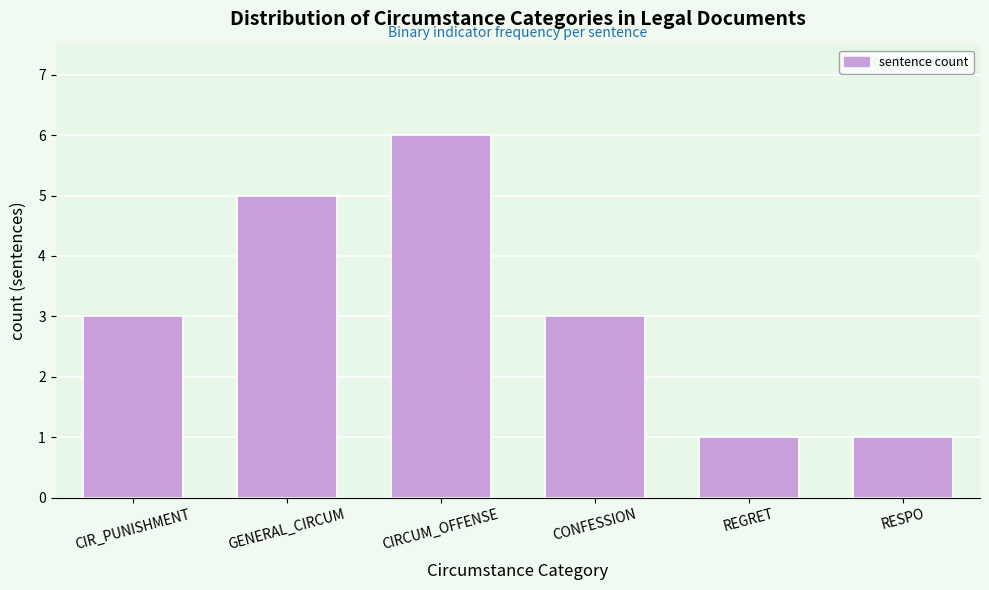

Reading left to right, transcribe all the data shown in this chart.

CIR_PUNISHMENT=3	GENERAL_CIRCUM=5	CIRCUM_OFFENSE=6	CONFESSION=3	REGRET=1	RESPO=1